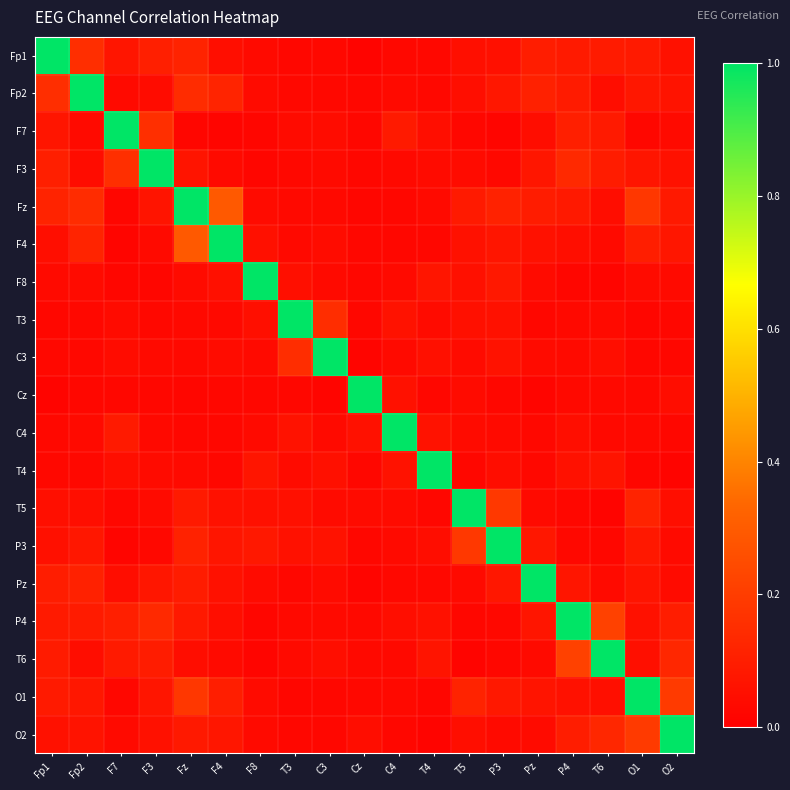

At how many categories does at least one series exceed 0?

19